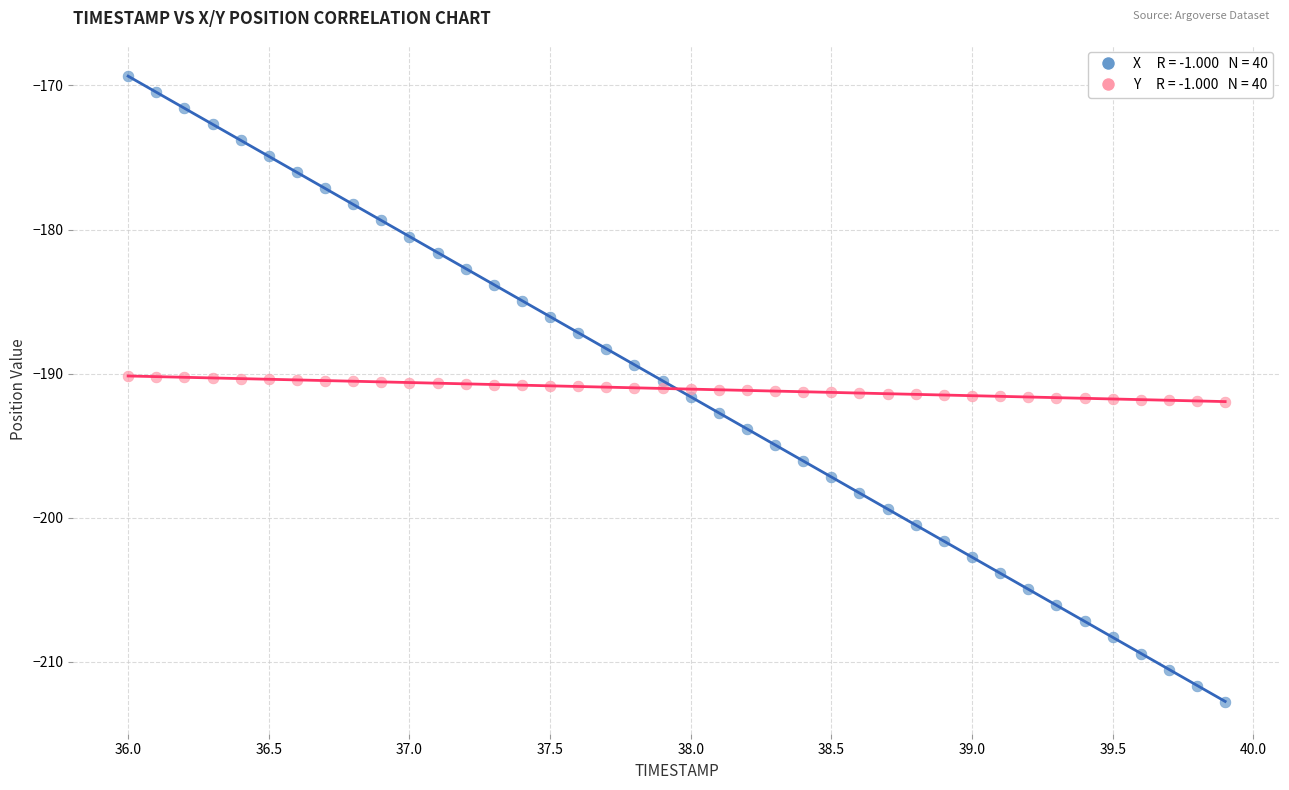

Across all data points, what is the range of X values (max minus min)?

3.9